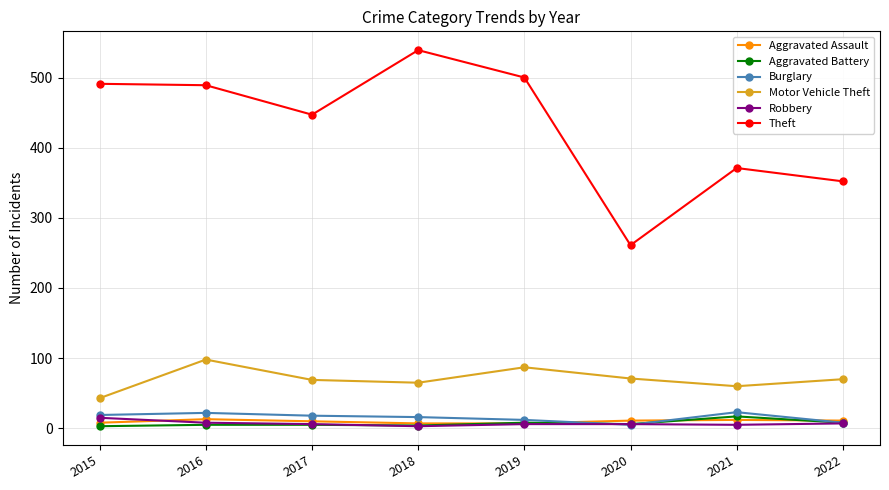

True or false: Motor Vehicle Theft has a value of 60 at 2021.

True